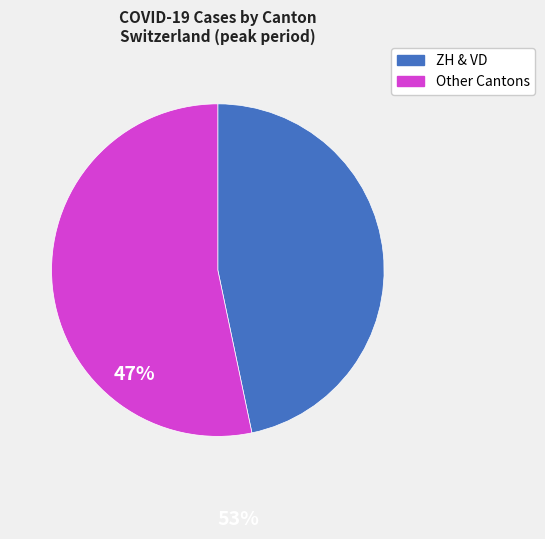

The ZH & VD slice represents 47% of the pie. True or false?

True